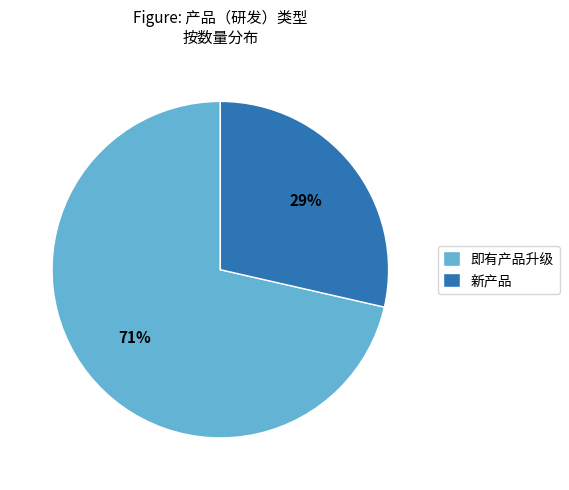

How many segments does this pie chart have?

2